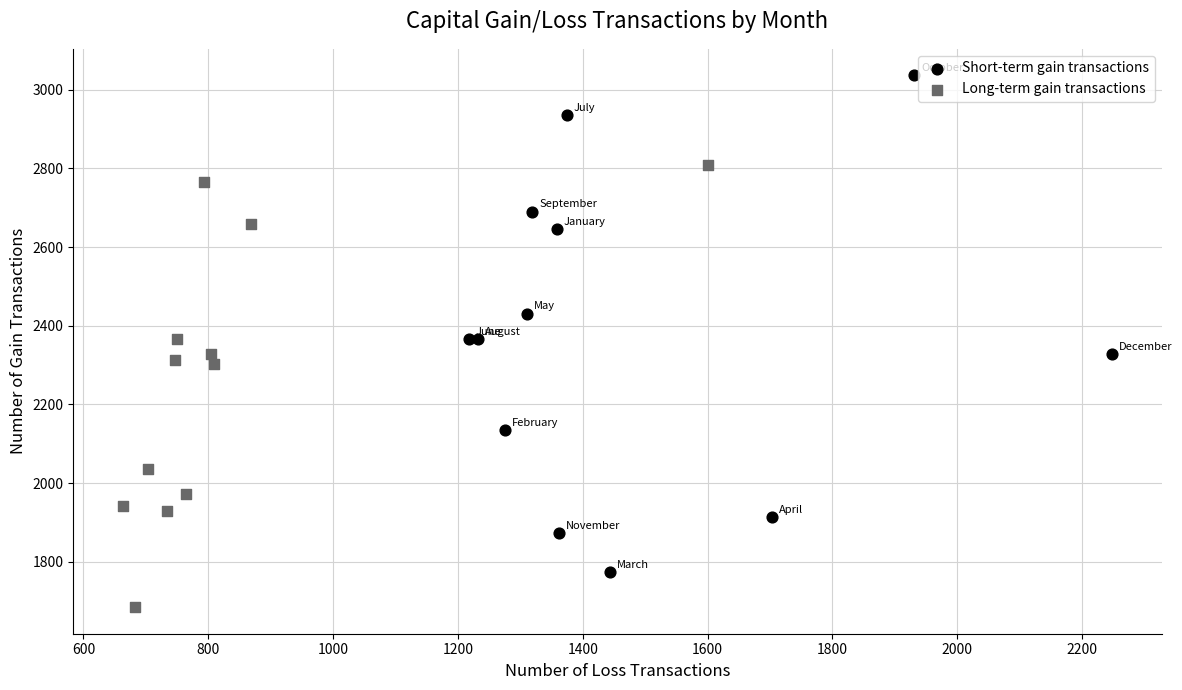

Which series reaches the minimum Y coordinate?

Long-term gain transactions